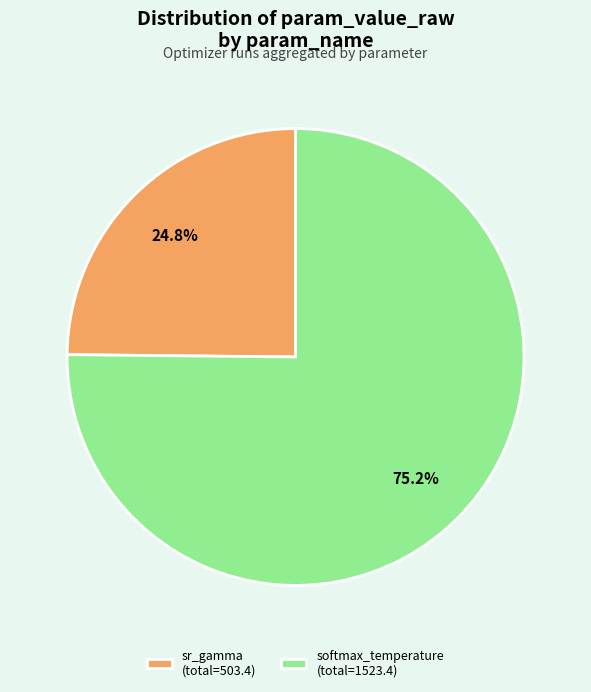

Combined, what portion of the pie is softmax_temperature (total=1523.4) and sr_gamma (total=503.4)?

100.0%